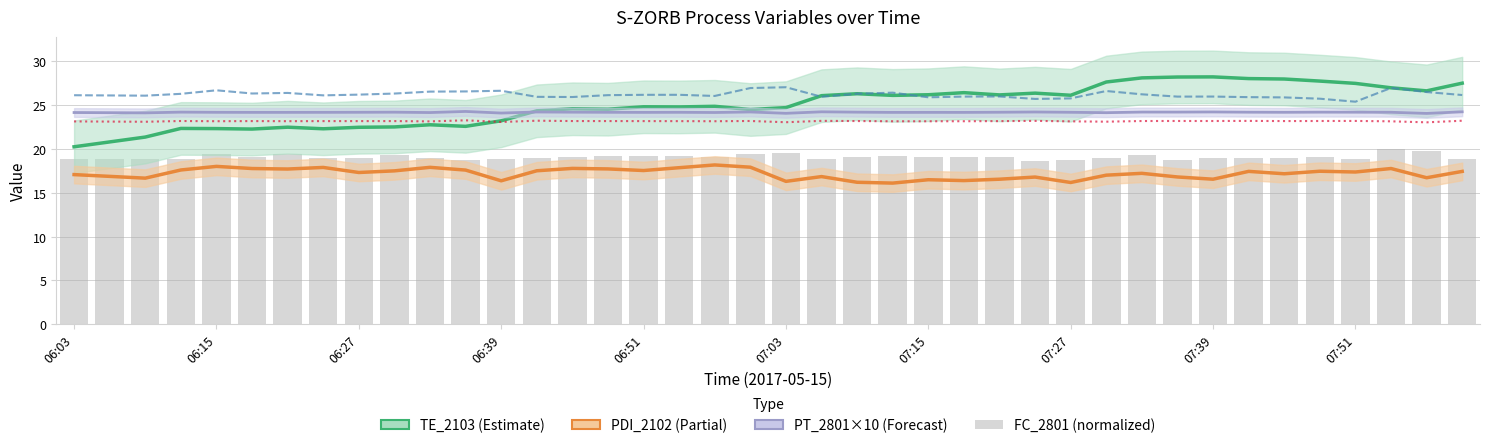

What is the total value across all series at 07:27?

134.1